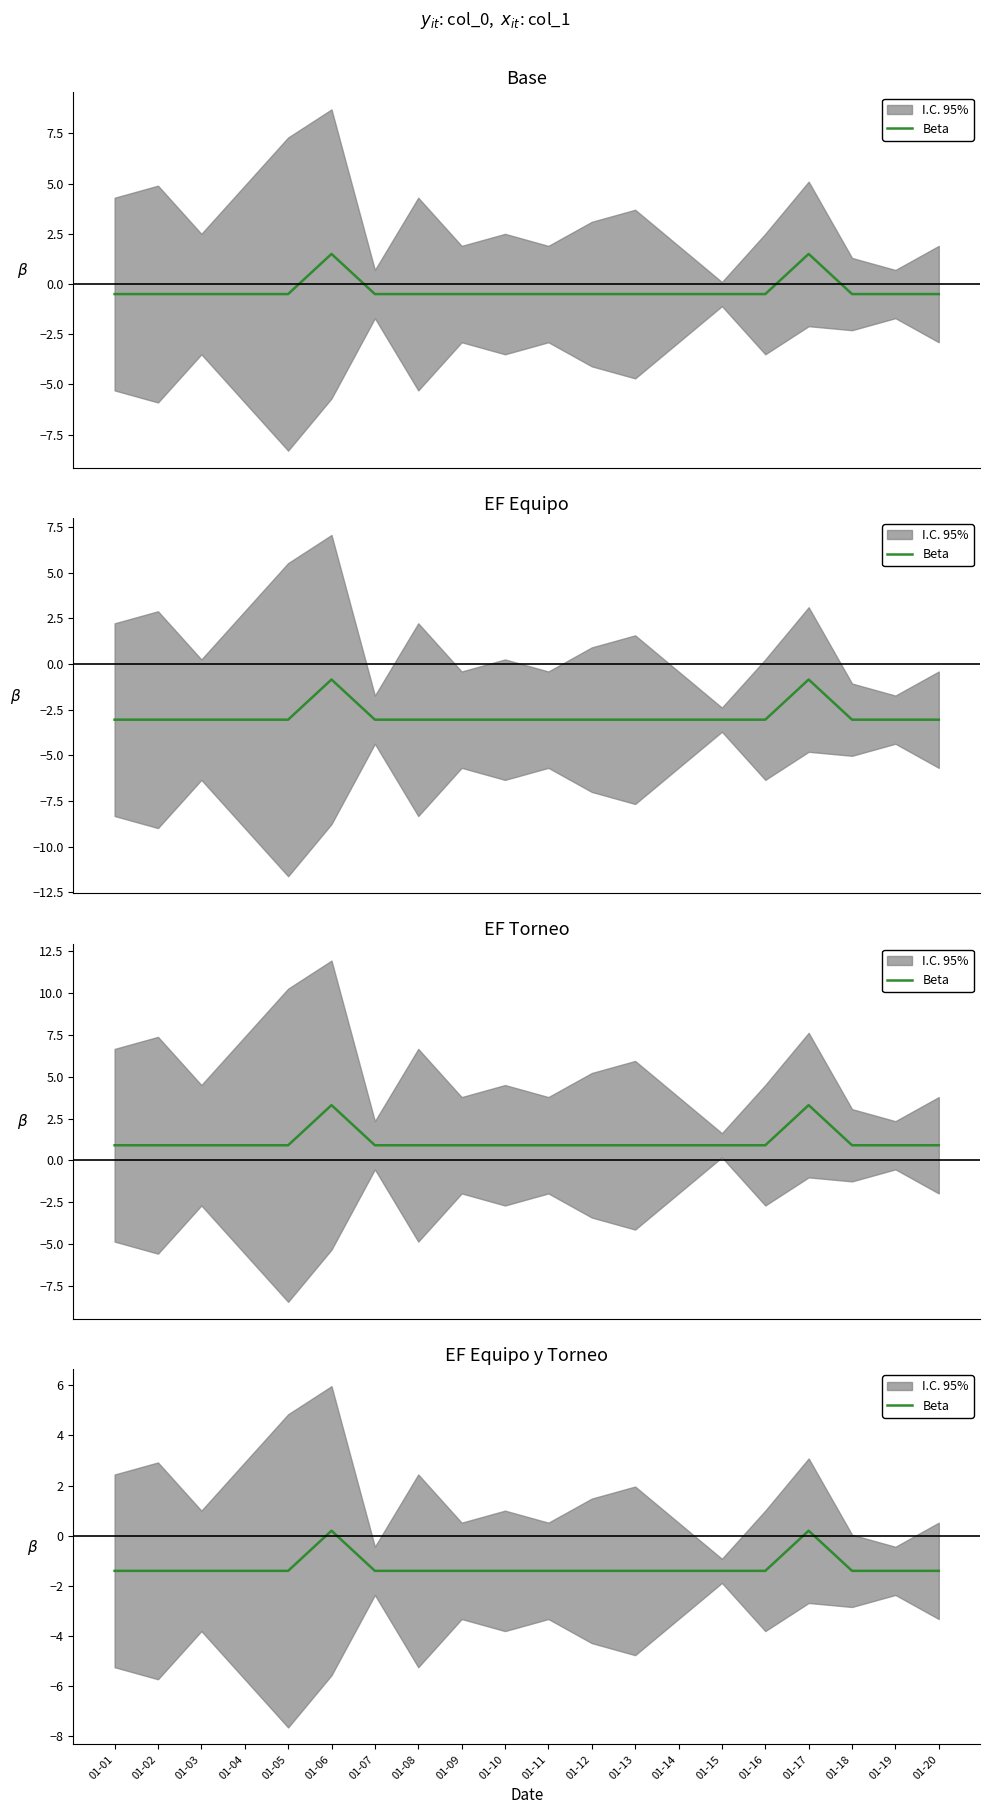

Rank the categories by value from lowest to highest.

01-01, 01-02, 01-03, 01-04, 01-05, 01-07, 01-08, 01-09, 01-10, 01-11, 01-12, 01-13, 01-14, 01-15, 01-16, 01-18, 01-19, 01-20, 01-06, 01-17